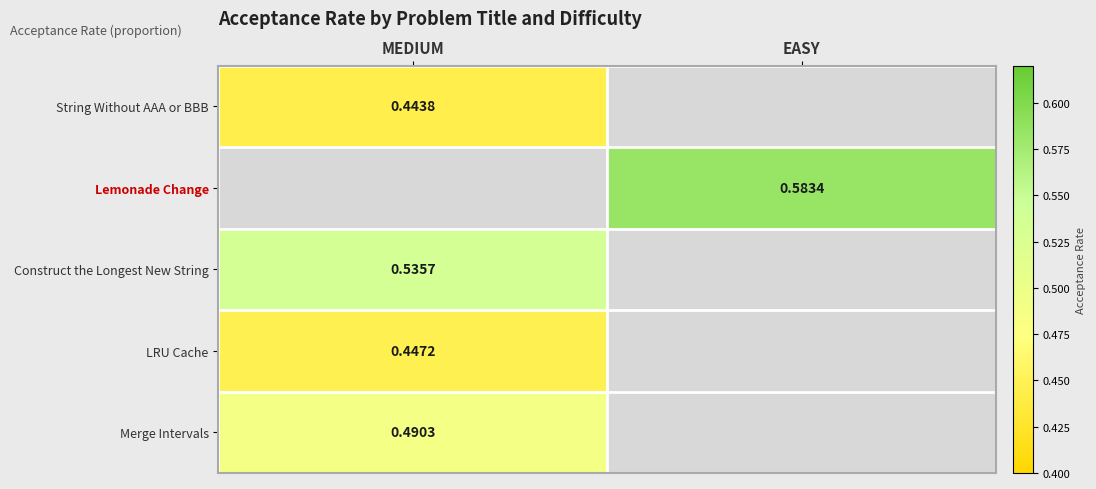

At which category does the chart reach its minimum across all series?

MEDIUM